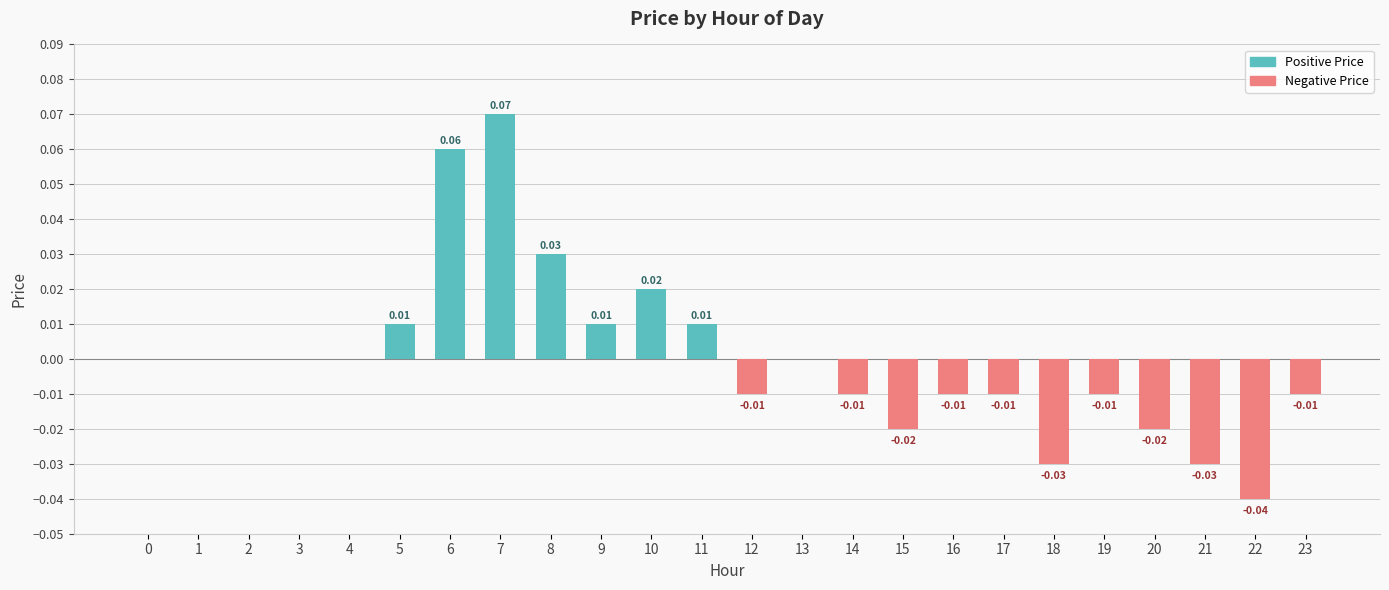

Which series changed the most between 5 and 11?

Positive Price